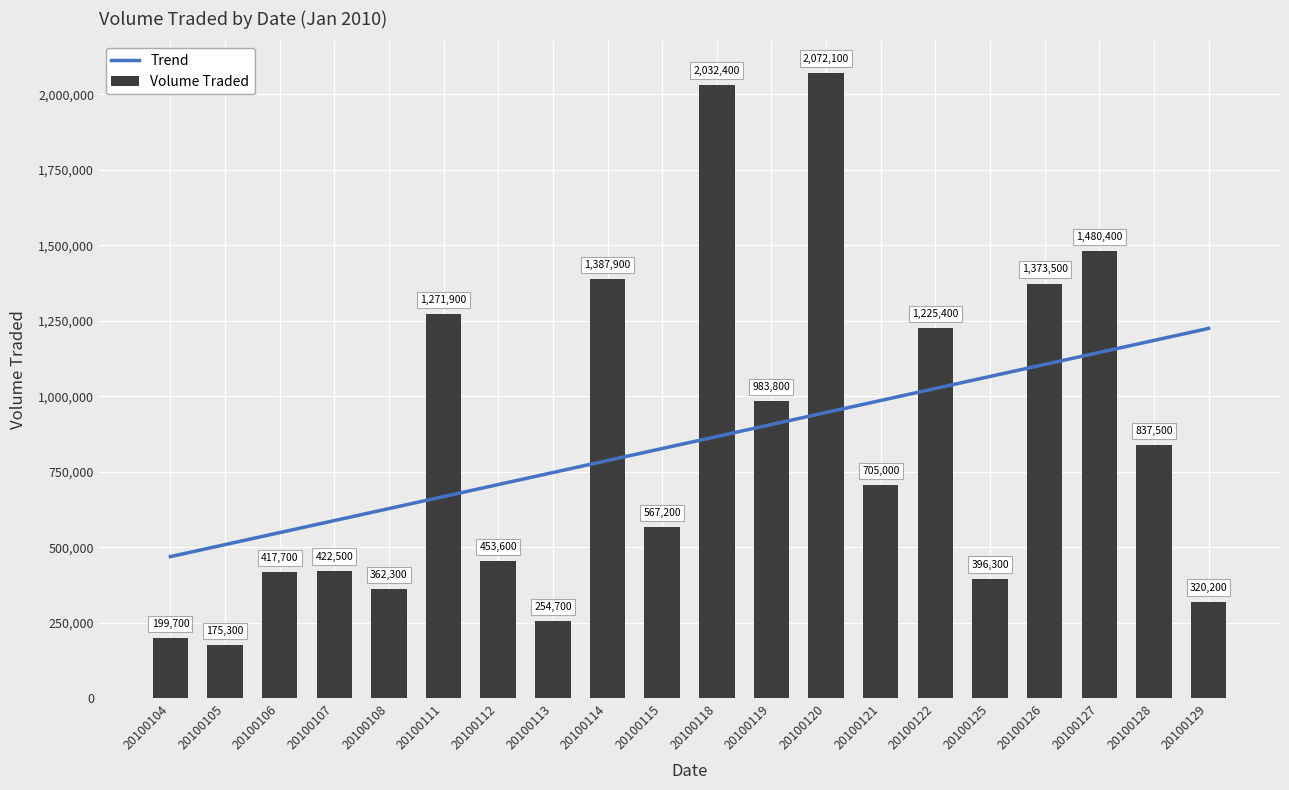

What is the sum of all values?

16939400